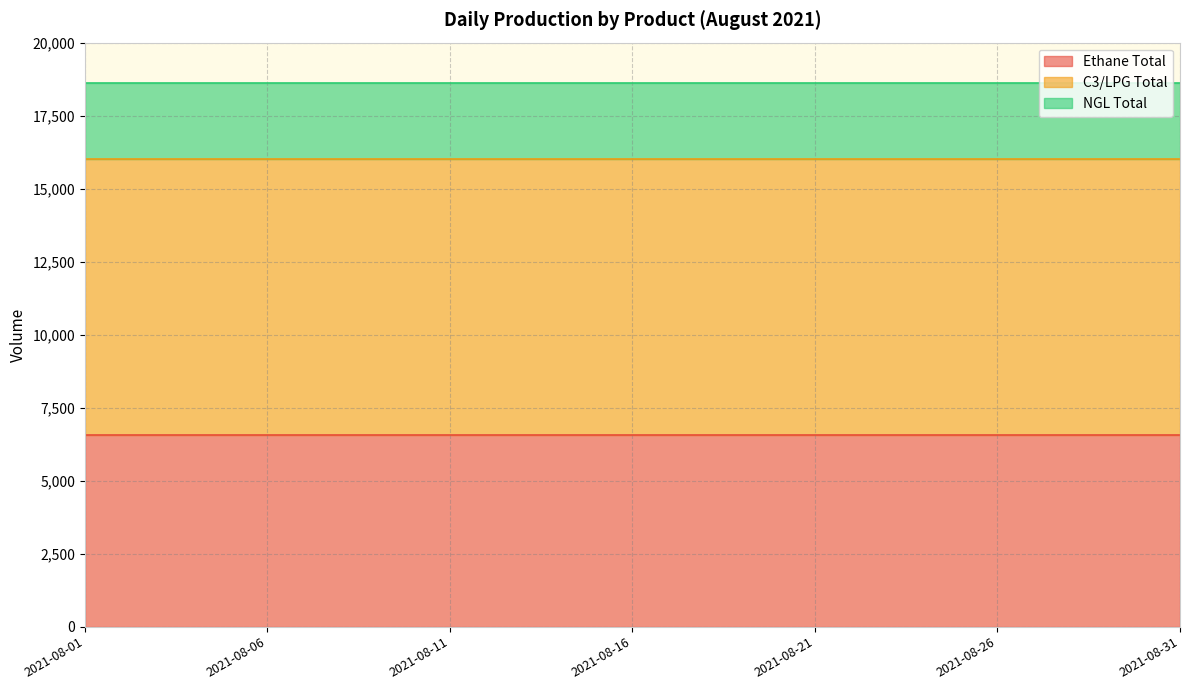

Where is NGL Total nearest to the value 2590?

2021-08-01